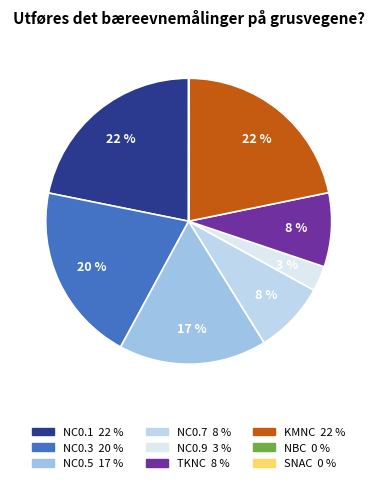

Between NC0.7 and NC0.1, which is larger?

NC0.1